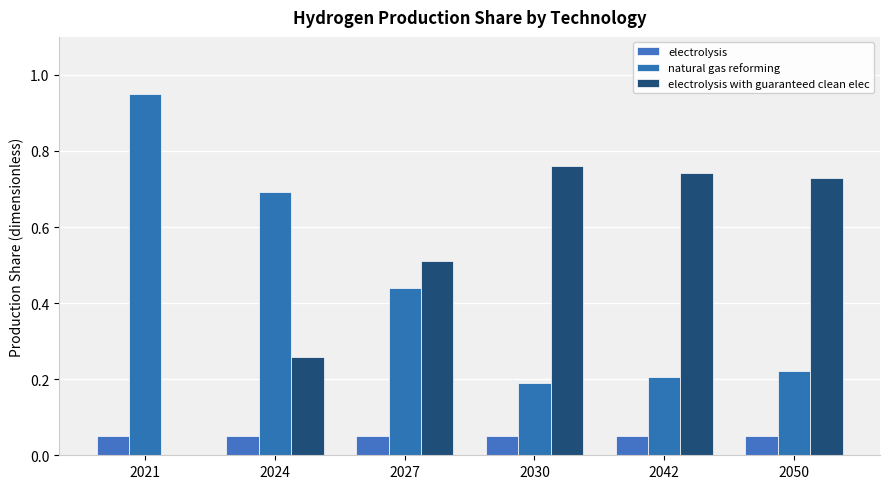

Rank the series at 2042 from highest to lowest value.

electrolysis with guaranteed clean elec, natural gas reforming, electrolysis